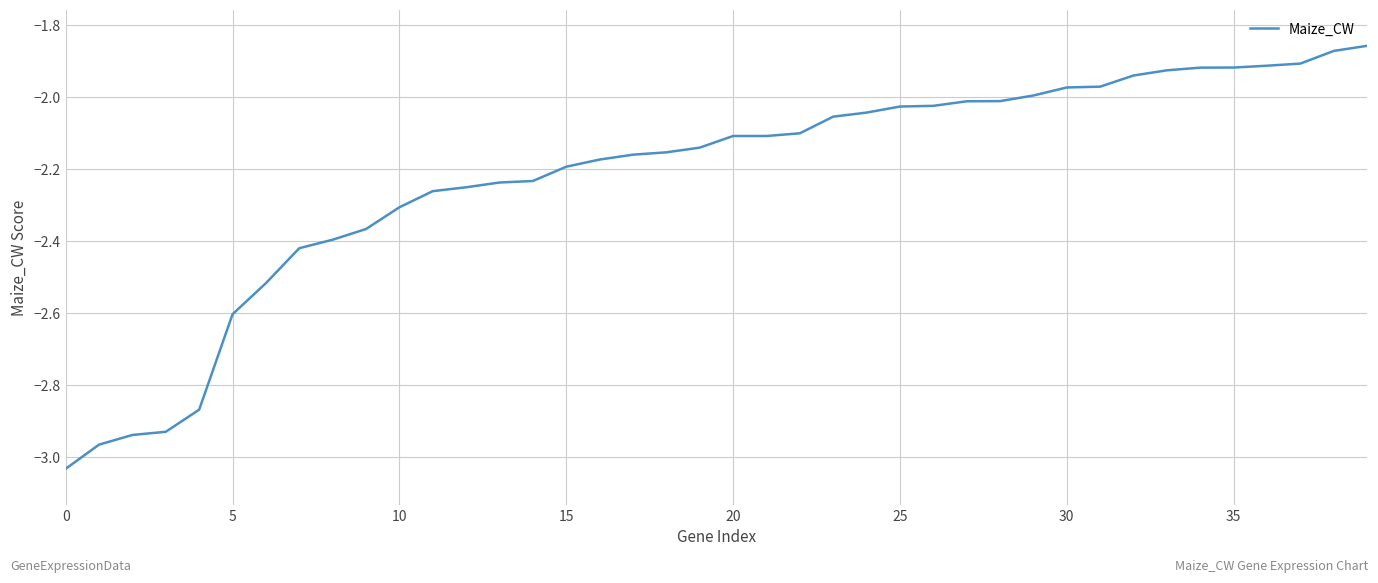

What is the value of the 1st point from the left?

-3.0